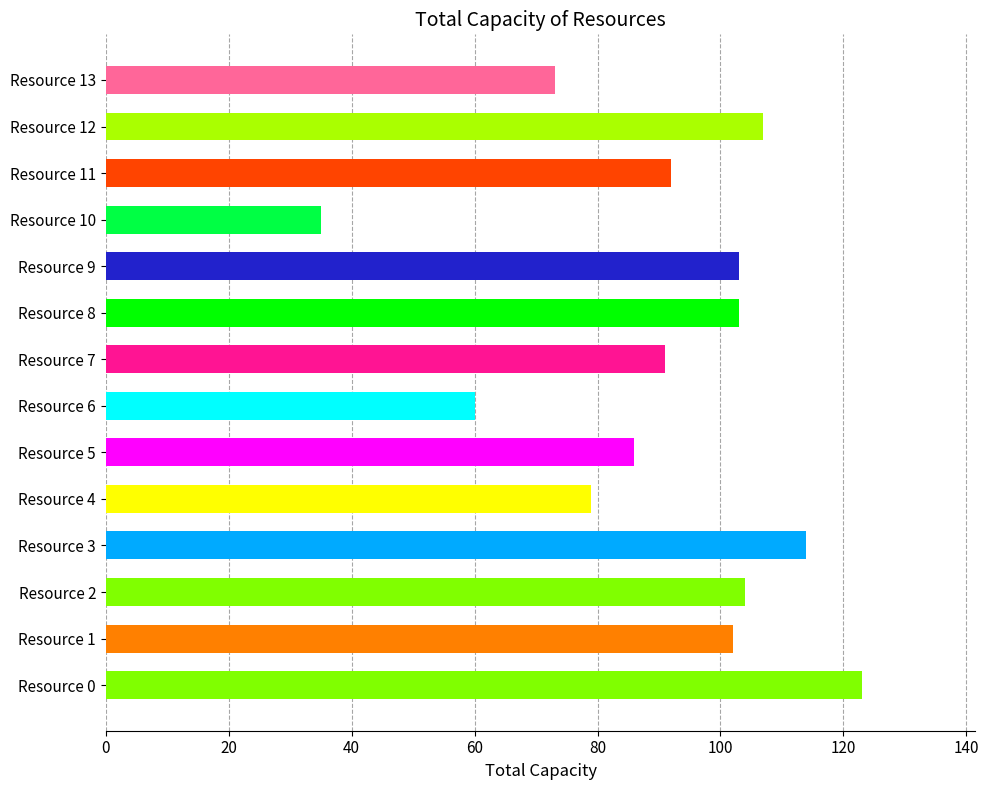

What is the change in value from Resource 3 to Resource 12?

-7